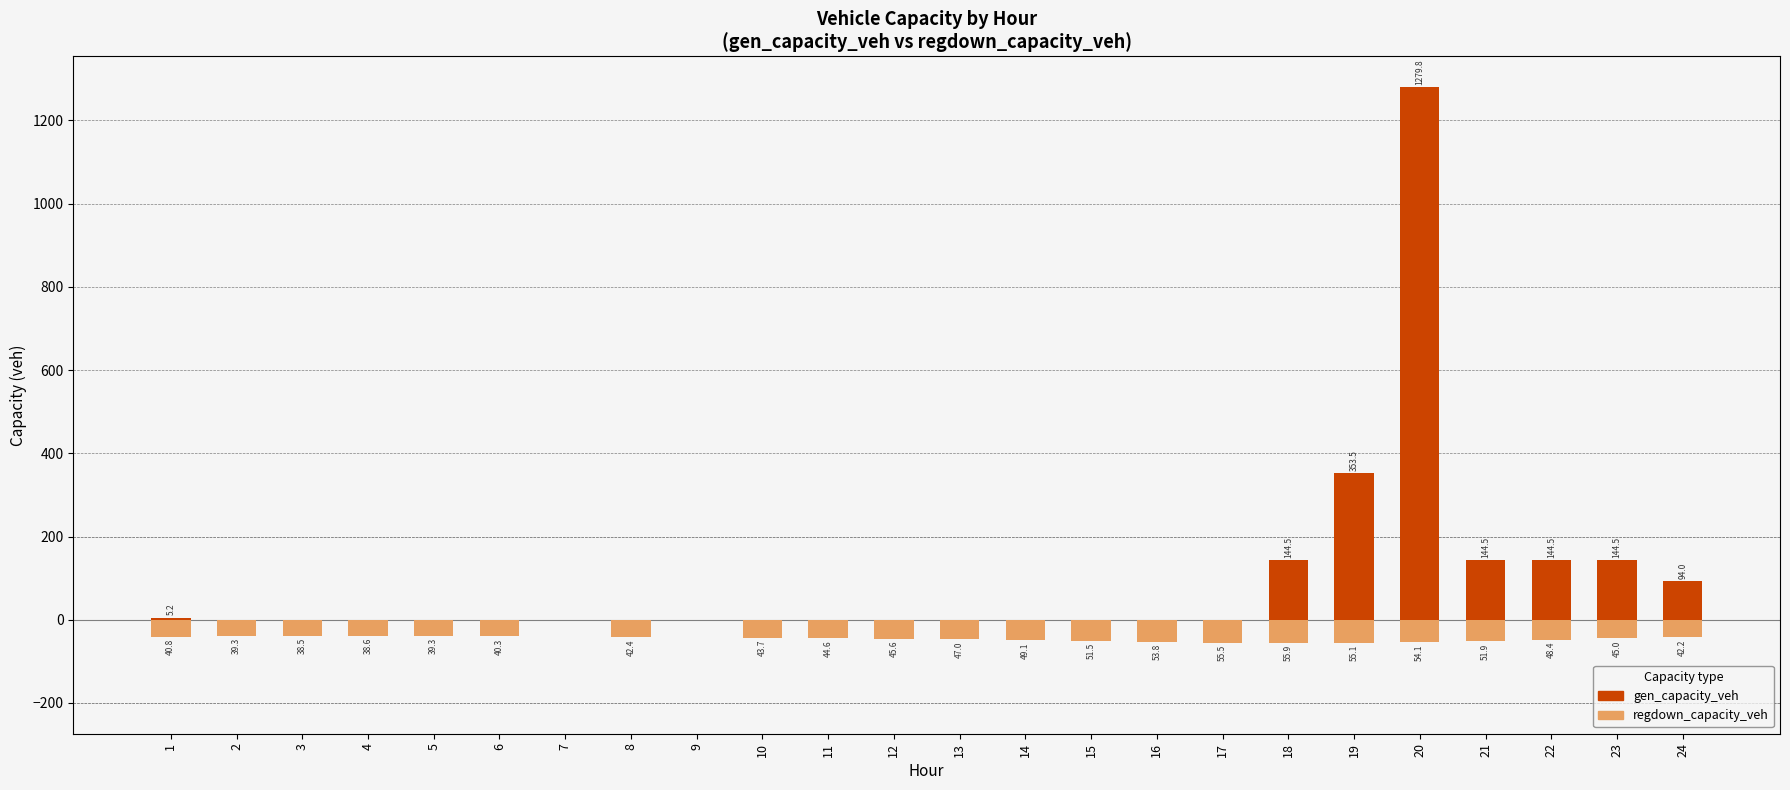

Which series has the largest range (max minus min)?

gen_capacity_veh